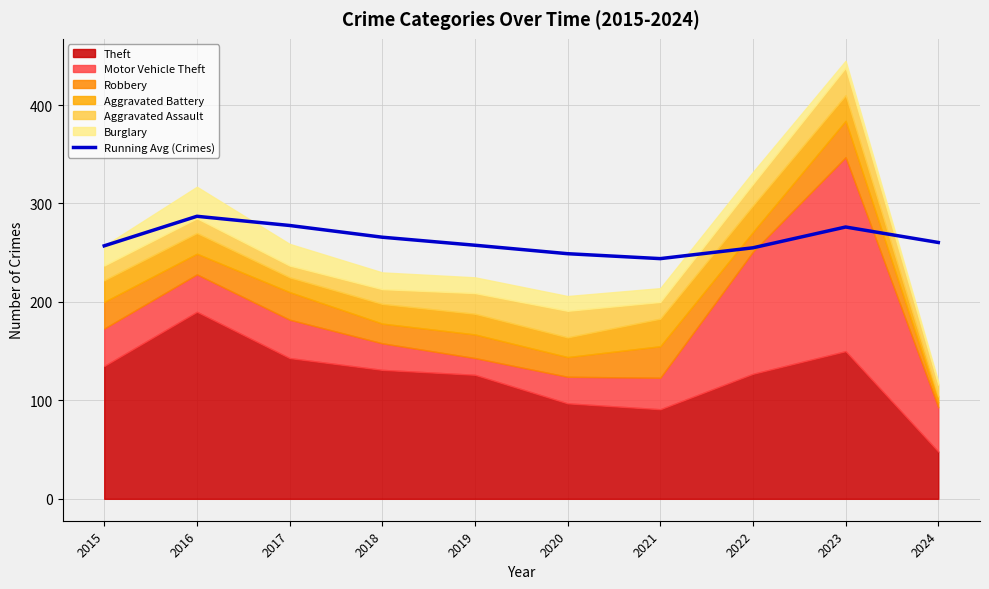

What is the value of the 1st point from the left?

257.0